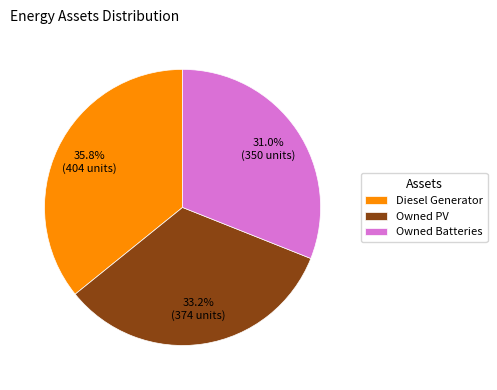

What percentage is the Owned Batteries slice, to the nearest percent?

31%